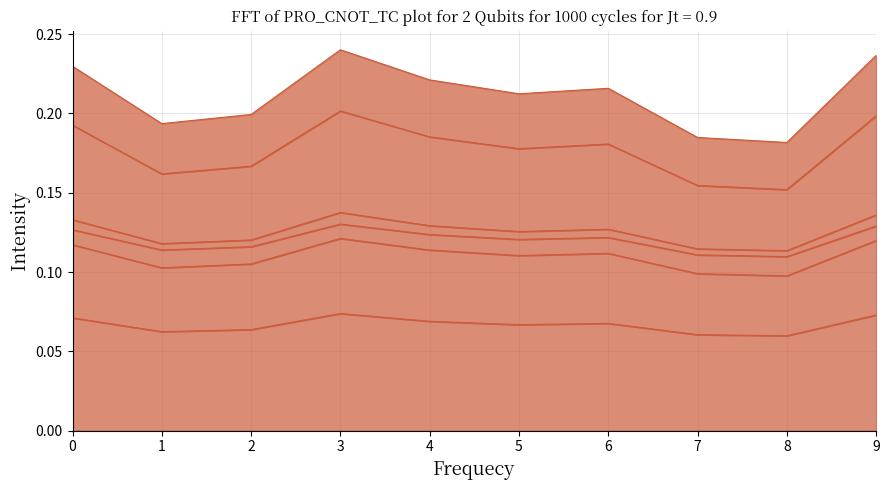

True or false: col_3 and col_7 intersect in this chart.

False